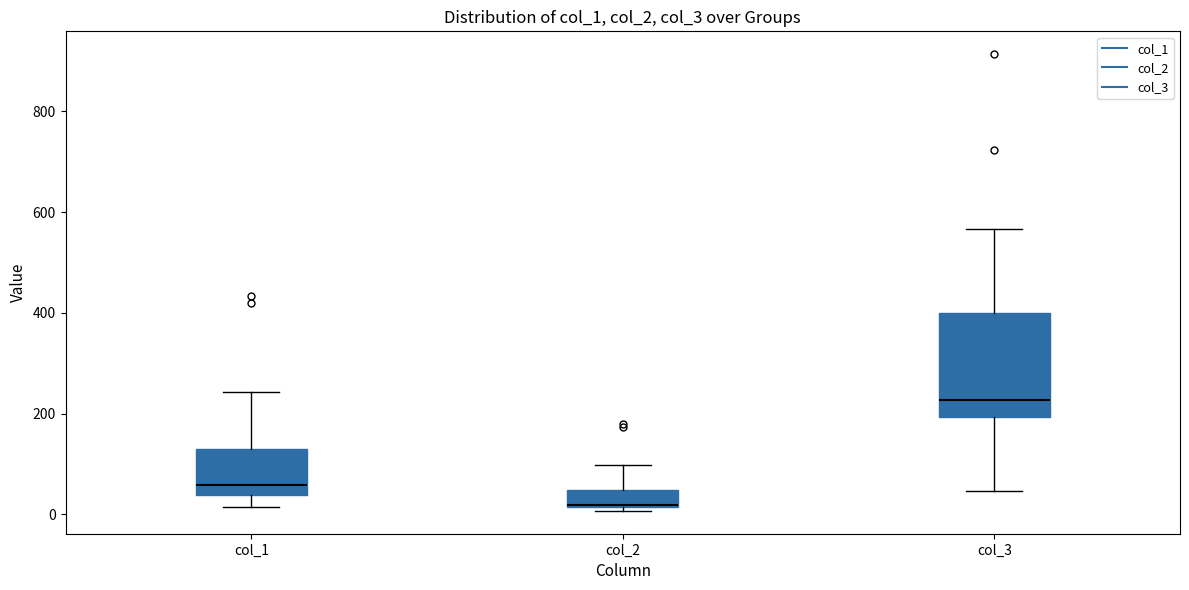

Reading left to right, transcribe this box plot: for each box, give where its median line is, the range the box spans, and where its two whiskers end, as read against the y-axis. The values are not printed on the chart, so give them approximately, as read against the axis.

col_1: median 60, box 40 to 120, whiskers 20 to 240
col_2: median 20, box 20 to 40, whiskers 0 to 100
col_3: median 220, box 200 to 400, whiskers 40 to 560